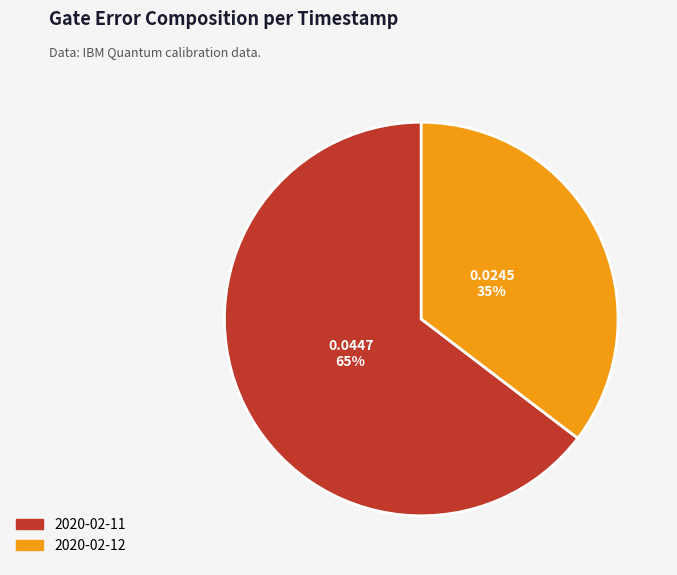

Is there any slice that represents more than half of the pie?

Yes